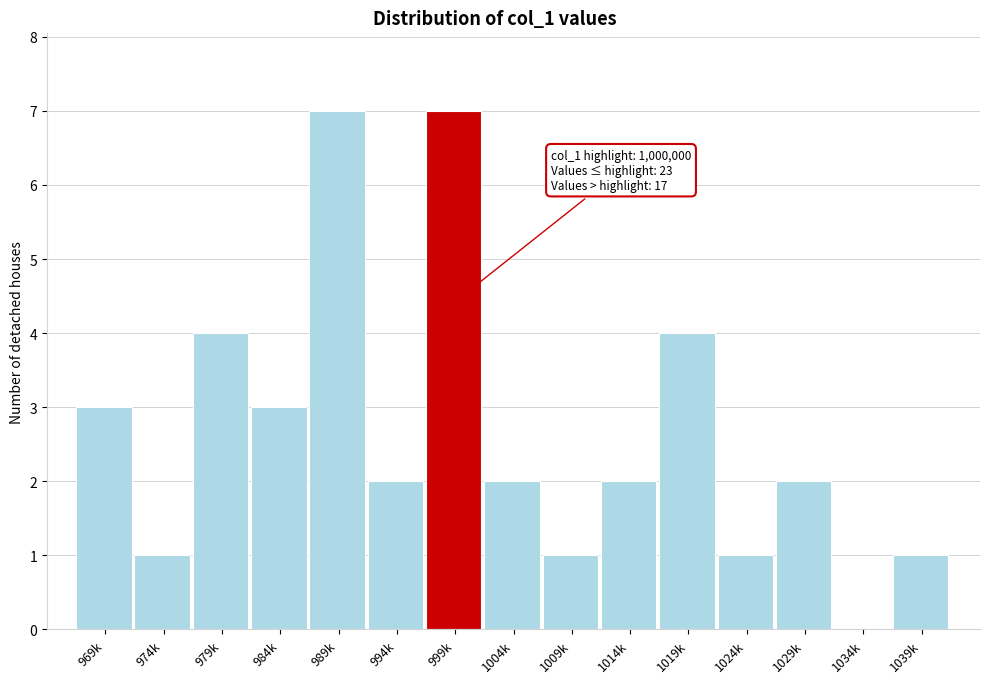

Reading left to right, extract all data points from this chart.

969k=3	974k=1	979k=4	984k=3	989k=7	994k=2	999k=7	1004k=2	1009k=1	1014k=2	1019k=4	1024k=1	1029k=2	1034k=0	1039k=1